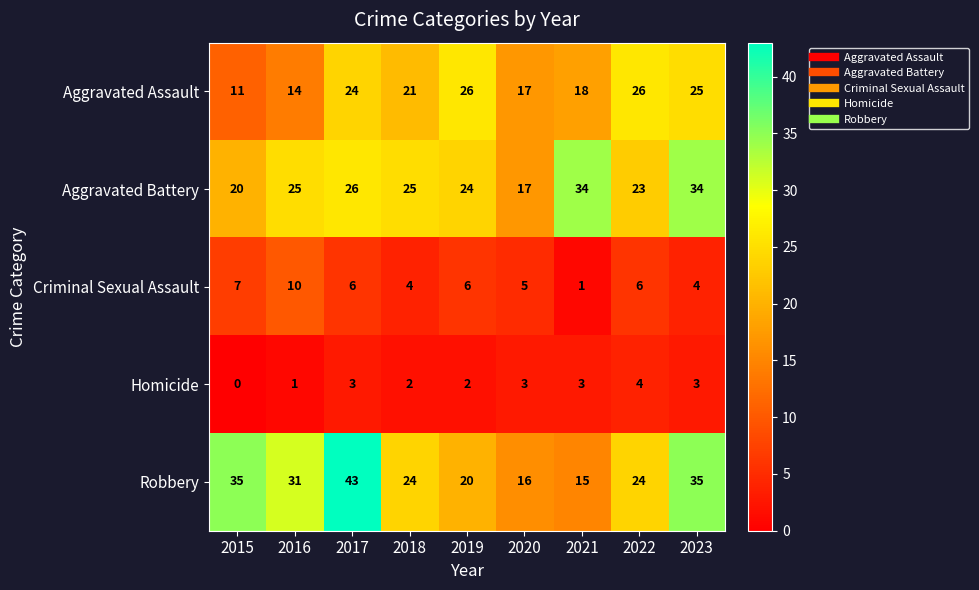

What is the sum of all Aggravated Battery values?

228